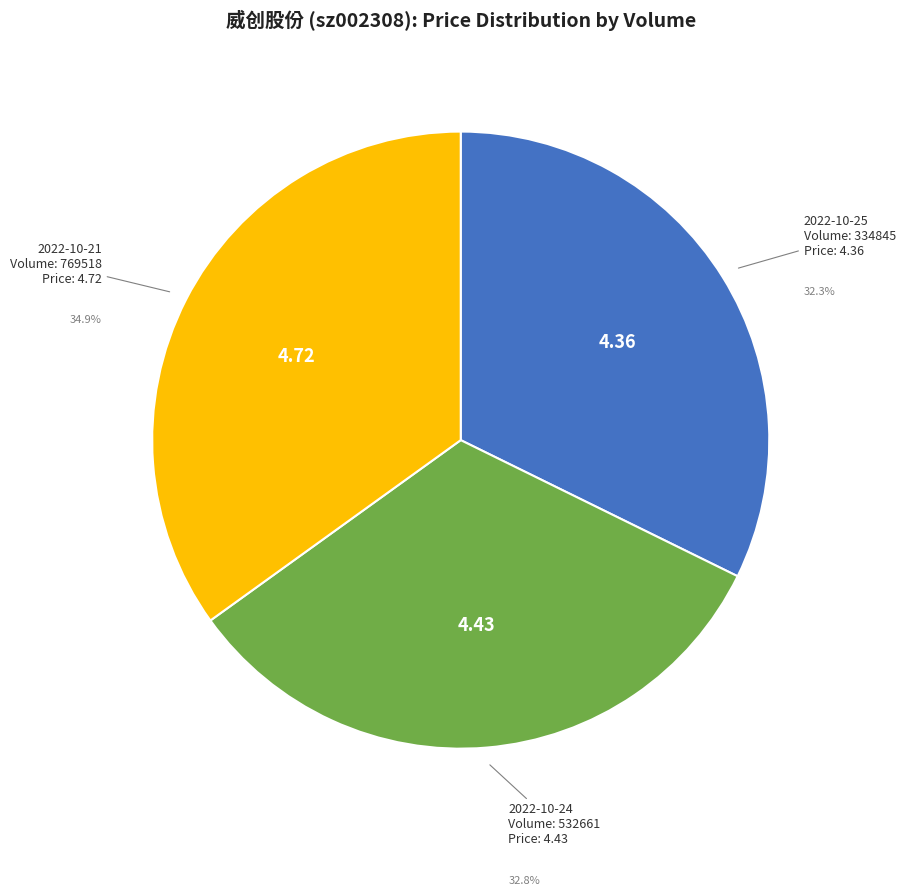

To the nearest percent, what is the average slice percentage?

33%